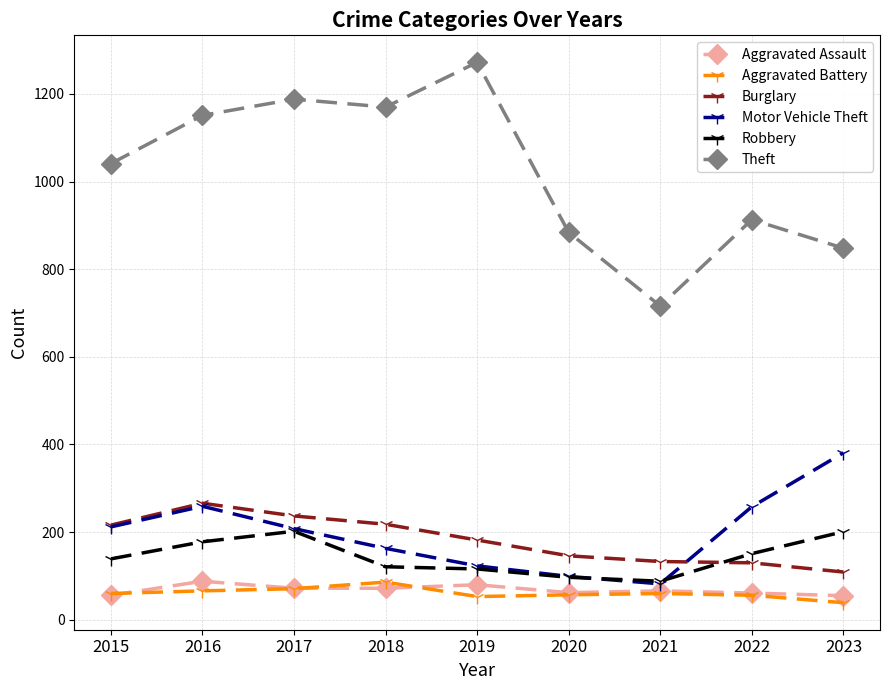

What is the sum of all Robbery values?

1293